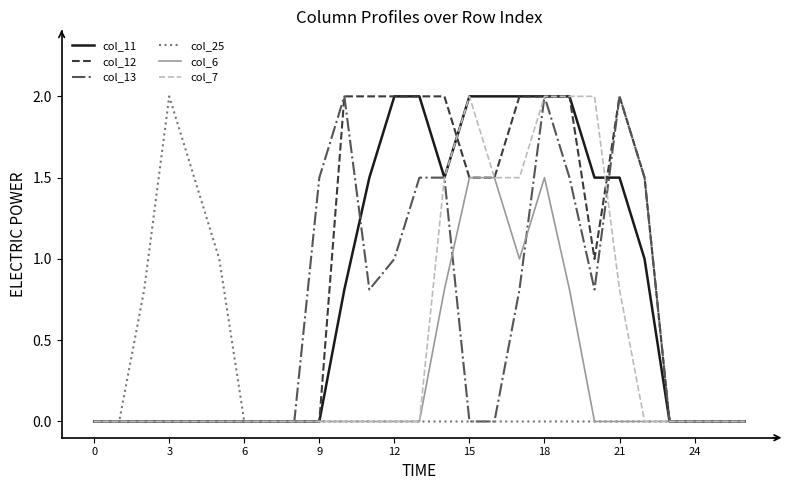

In col_25, how many points are higher than both neighbors (excluding endpoints)?

1